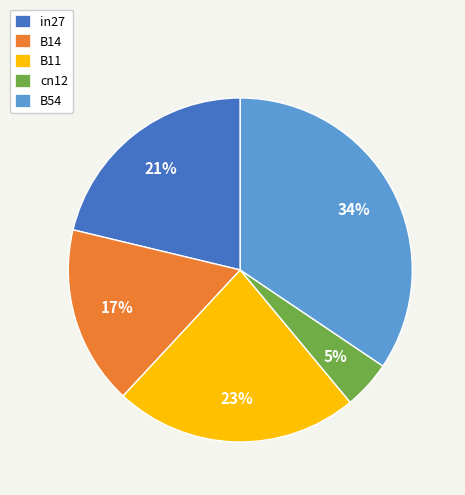

Between cn12 and in27, which is larger?

in27